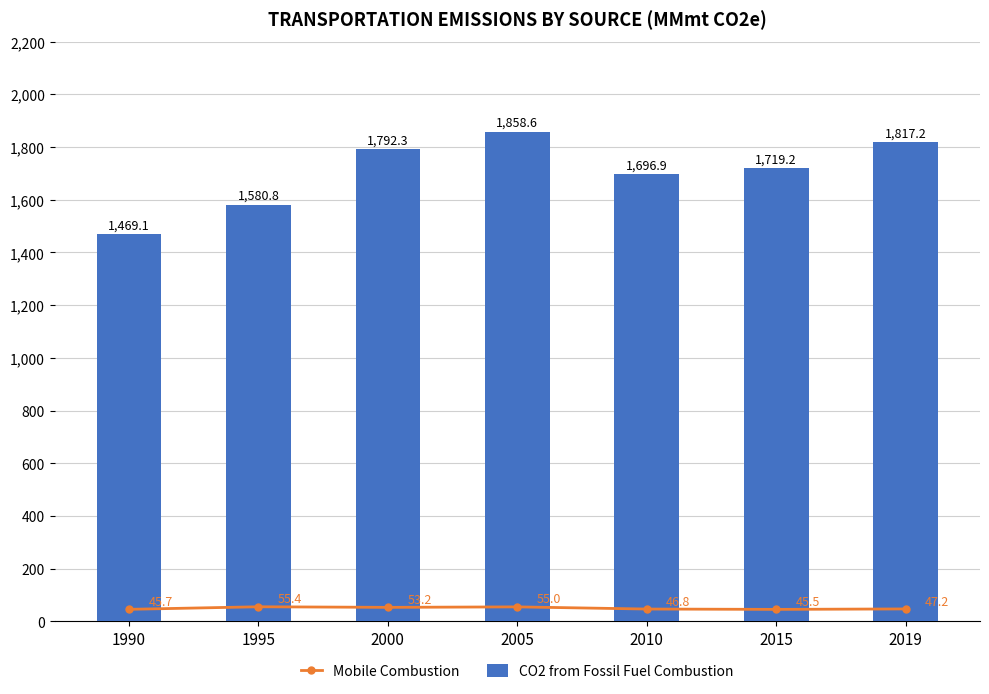

At 1990, list the series in order from smallest to largest.

Mobile Combustion, CO2 from Fossil Fuel Combustion